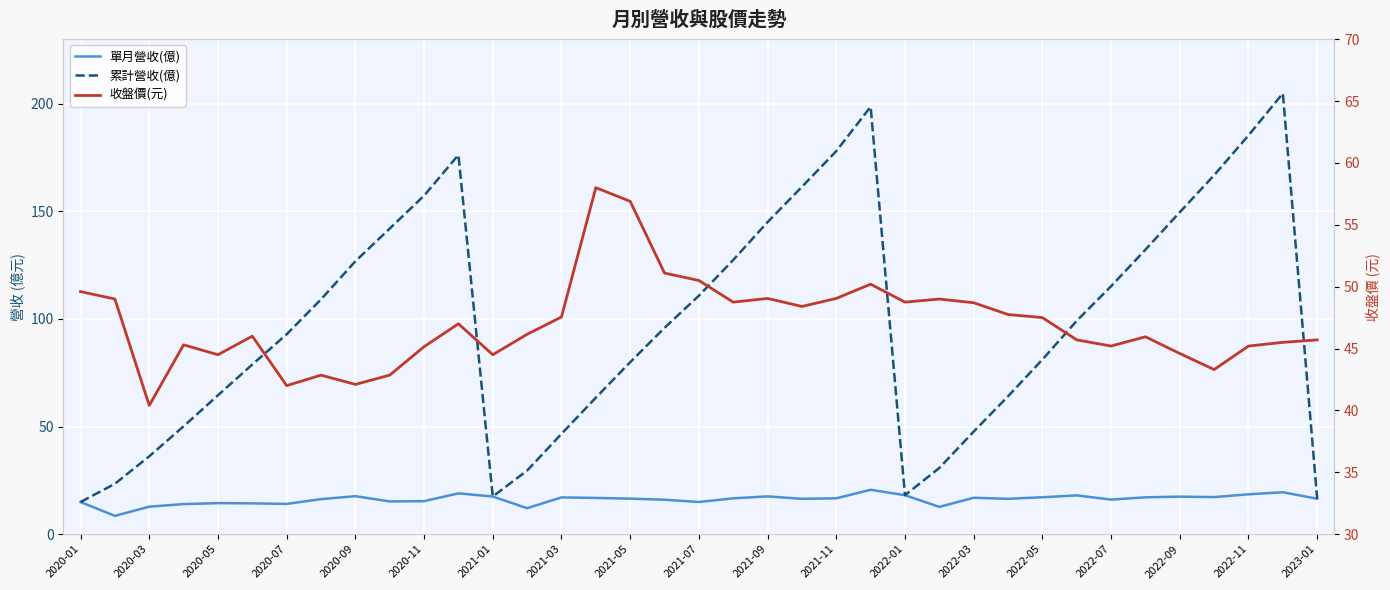

The 收盤價(元) series shows 30.8 at 2022-07. True or false?

False